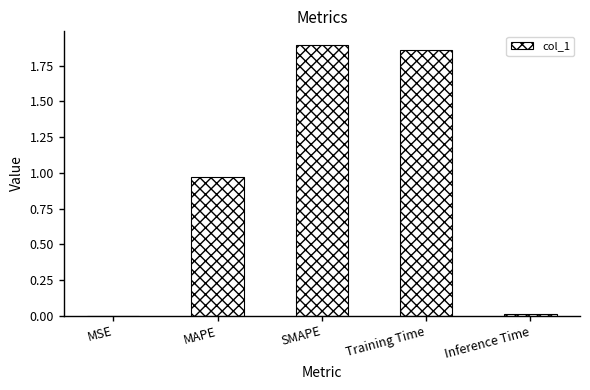

What is the sum of all values?

4.7